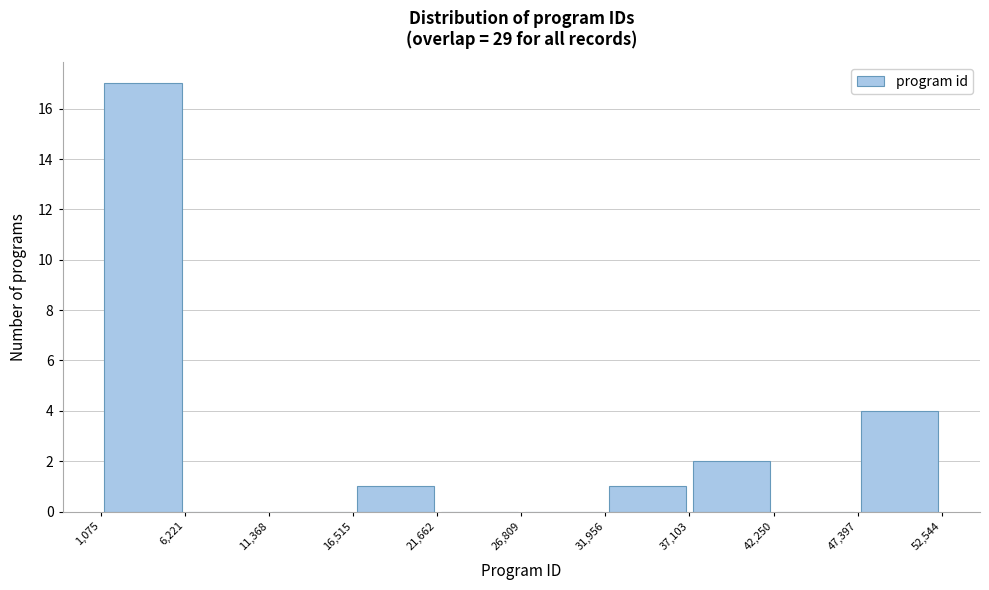

Reading left to right, list every bar in this chart as the range it spans on the x-axis followed by its height. The values are not printed on the chart, so give them approximately, as read against the axis.

1,075 to 6,221: 17
6,221 to 11,368: 0
11,368 to 16,515: 0
16,515 to 21,662: 1
21,662 to 26,809: 0
26,809 to 31,956: 0
31,956 to 37,103: 1
37,103 to 42,250: 2
42,250 to 47,397: 0
47,397 to 52,544: 4